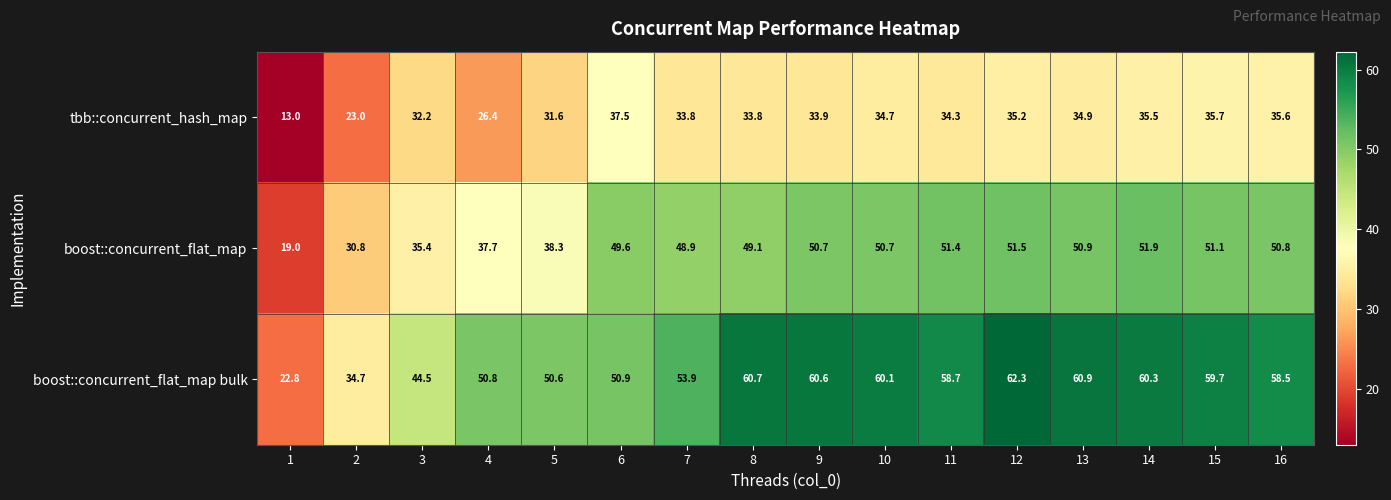

Which category has the highest value across all series?

12